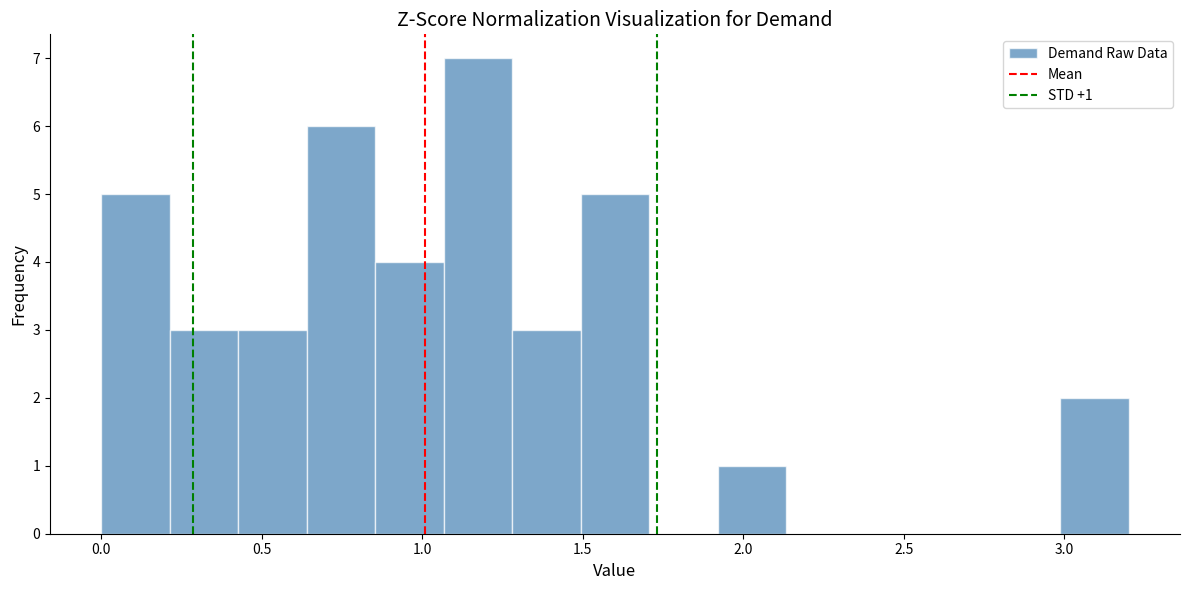

Over which range of the x-axis is the bar tallest?

1.05 to 1.30